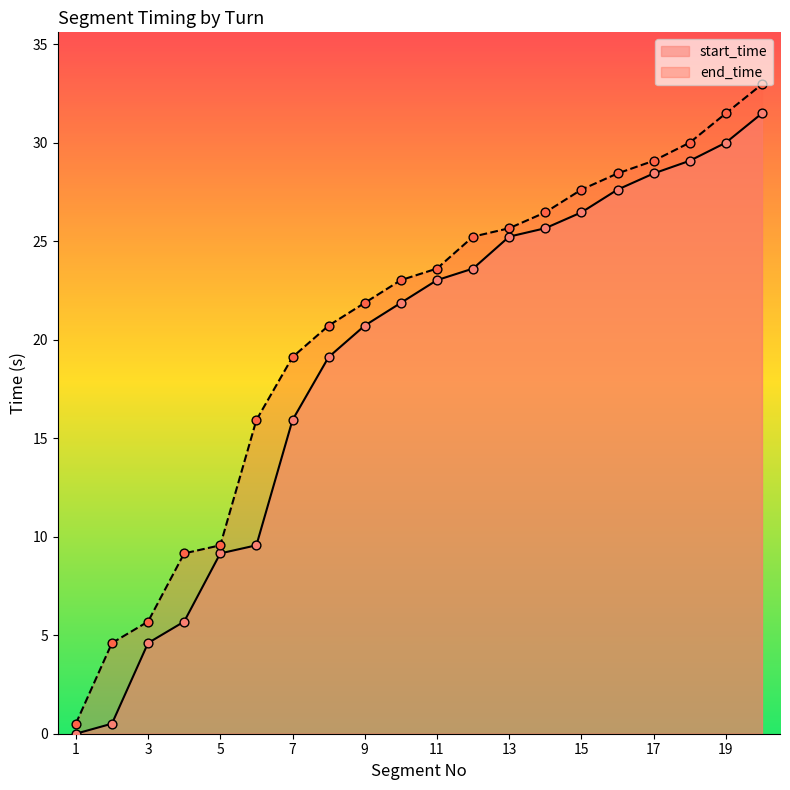

What is the total value across all series at 12?

48.8